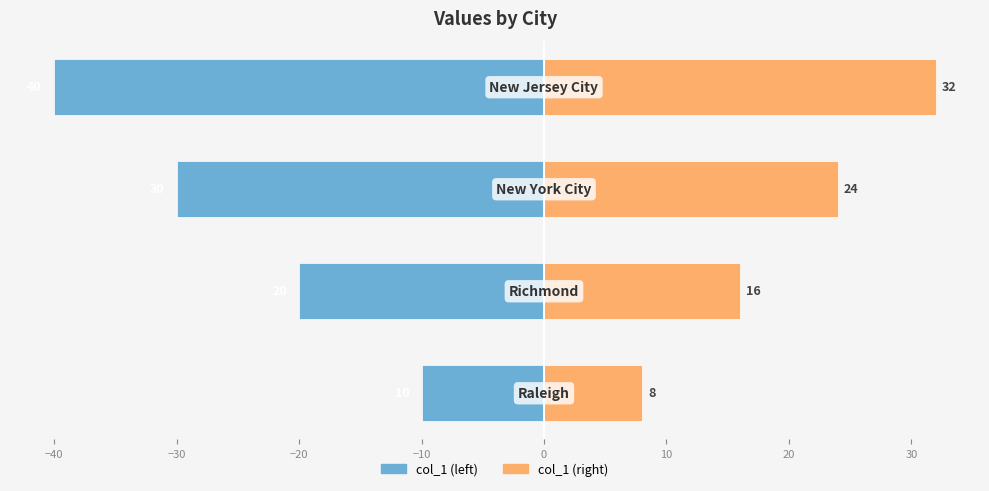

Which series has the largest total across all categories?

col_1 (right)